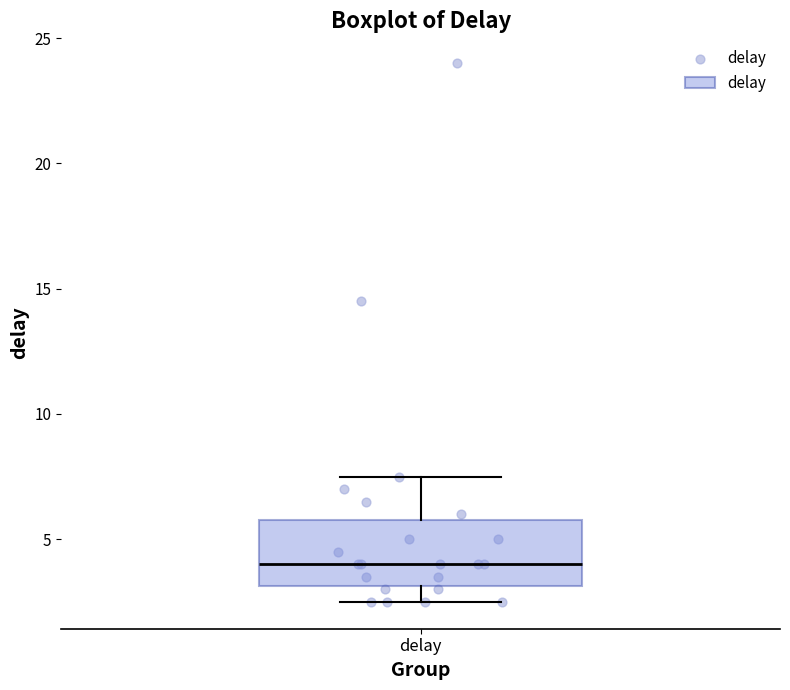

Where is the lower edge of the box for delay on the y-axis? The values are not printed on the chart, so give them approximately, as read against the axis.

3.0